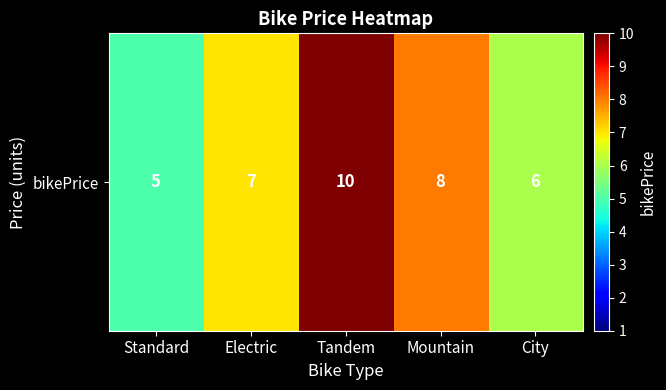

The value at Mountain is 8. True or false?

True